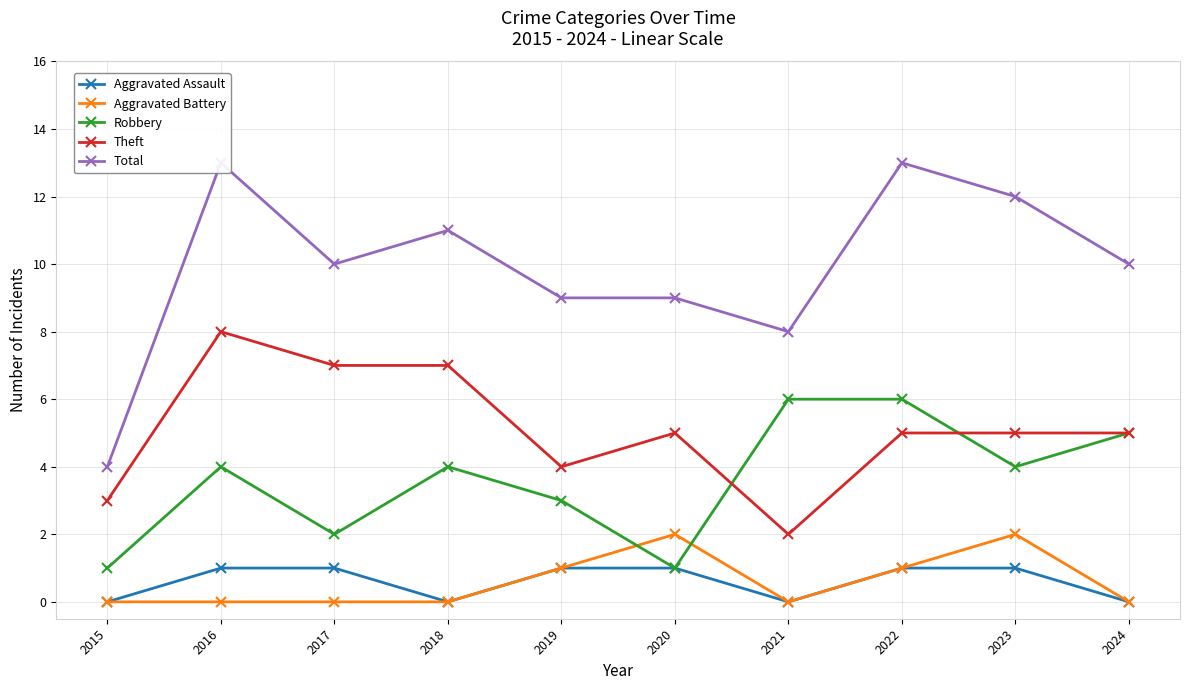

Reading left to right, transcribe all the data shown in this chart.

Aggravated Assault: 0	1	1	0	1	1	0	1	1	0
Aggravated Battery: 0	0	0	0	1	2	0	1	2	0
Robbery: 1	4	2	4	3	1	6	6	4	5
Theft: 3	8	7	7	4	5	2	5	5	5
Total: 4	13	10	11	9	9	8	13	12	10